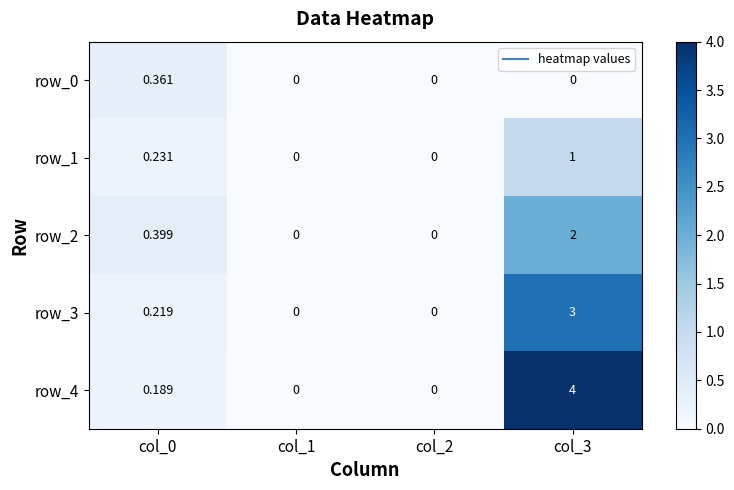

Which series has the largest total across all categories?

row_4